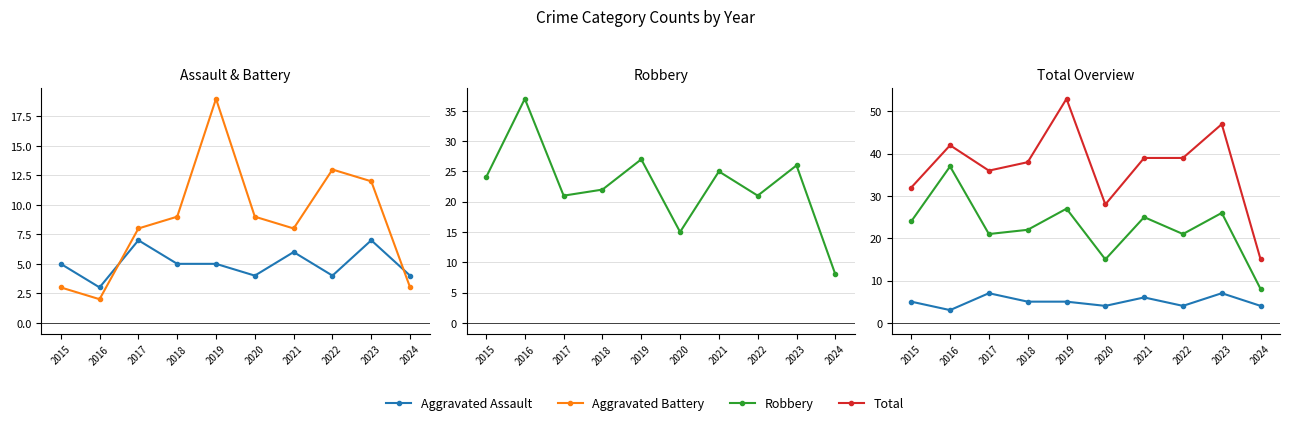

Rank the series at 2024 from lowest to highest value.

Aggravated Battery, Aggravated Assault, Robbery, Total